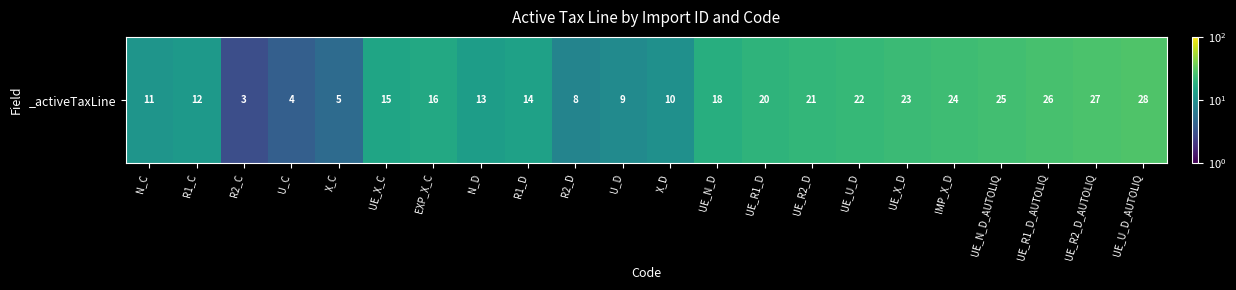

What is the minimum value shown in the chart?

3